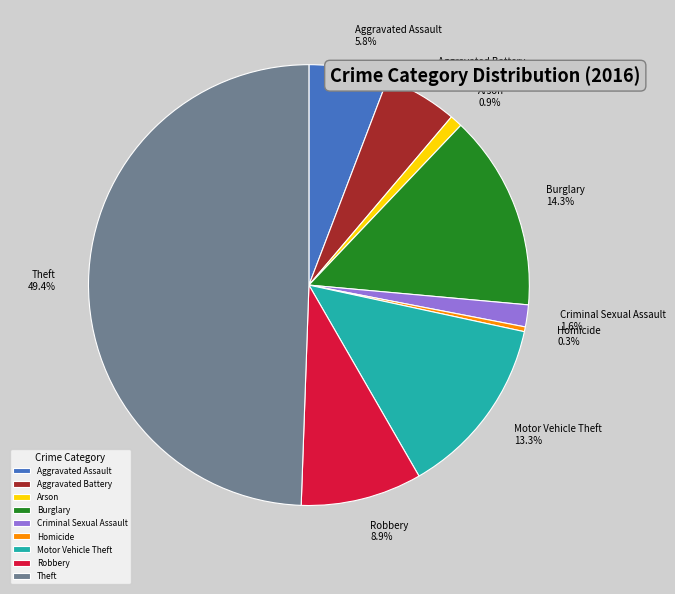

How many segments does this pie chart have?

9